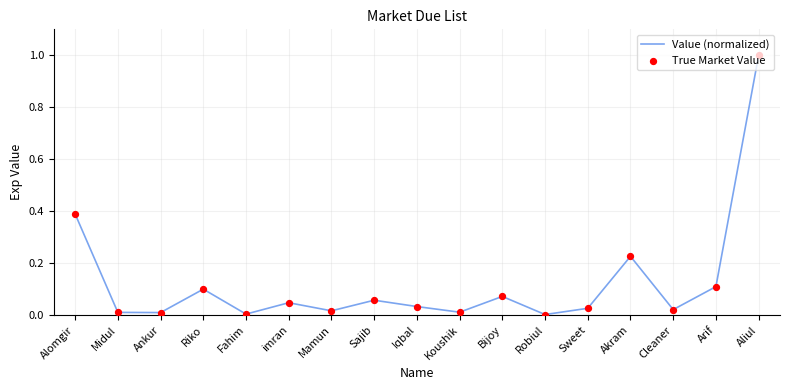

What position from the right is Bijoy?

7